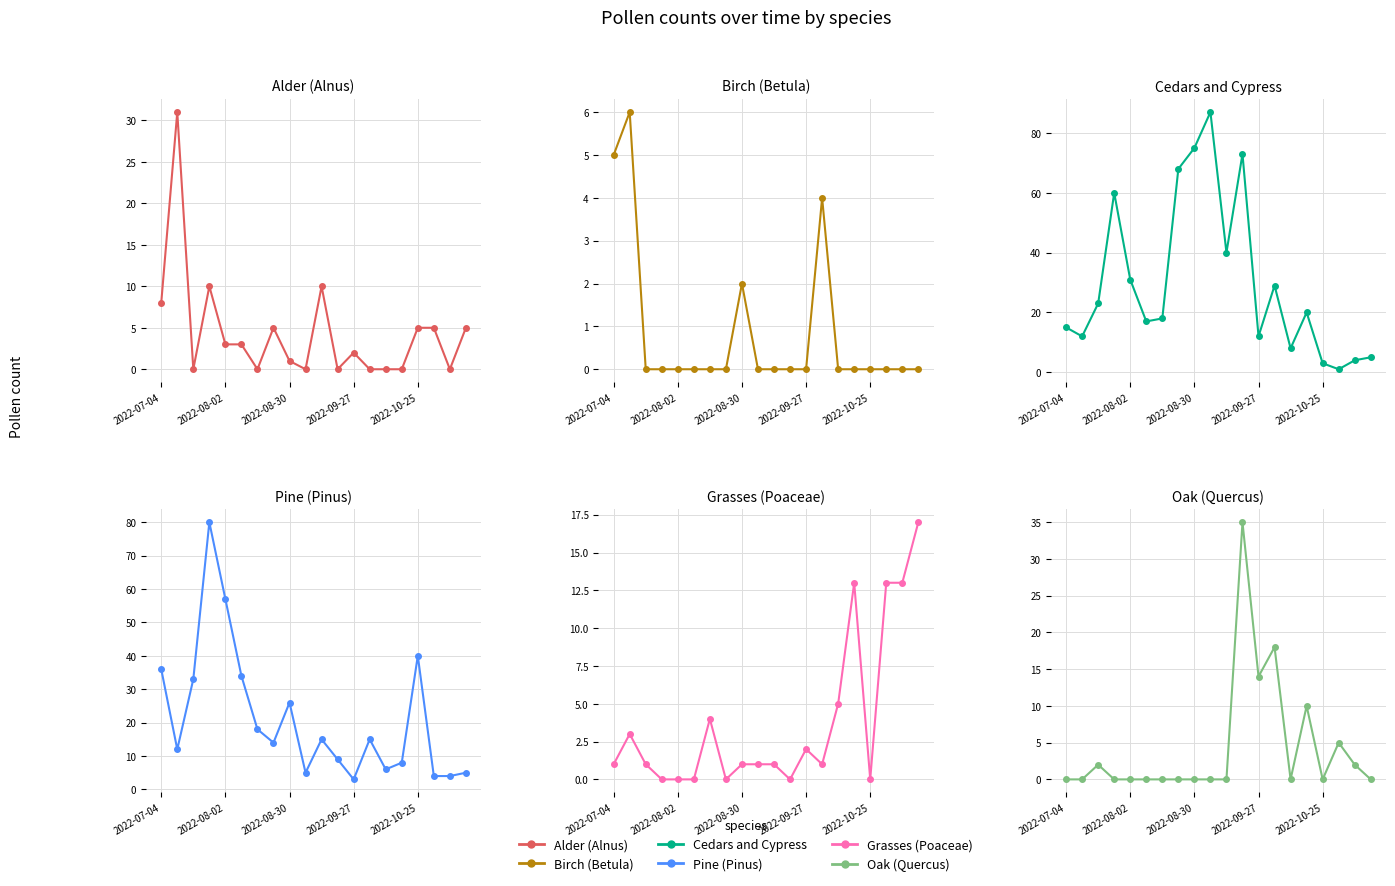

Where is Pine (Pinus) nearest to the value 41?

2022-10-25